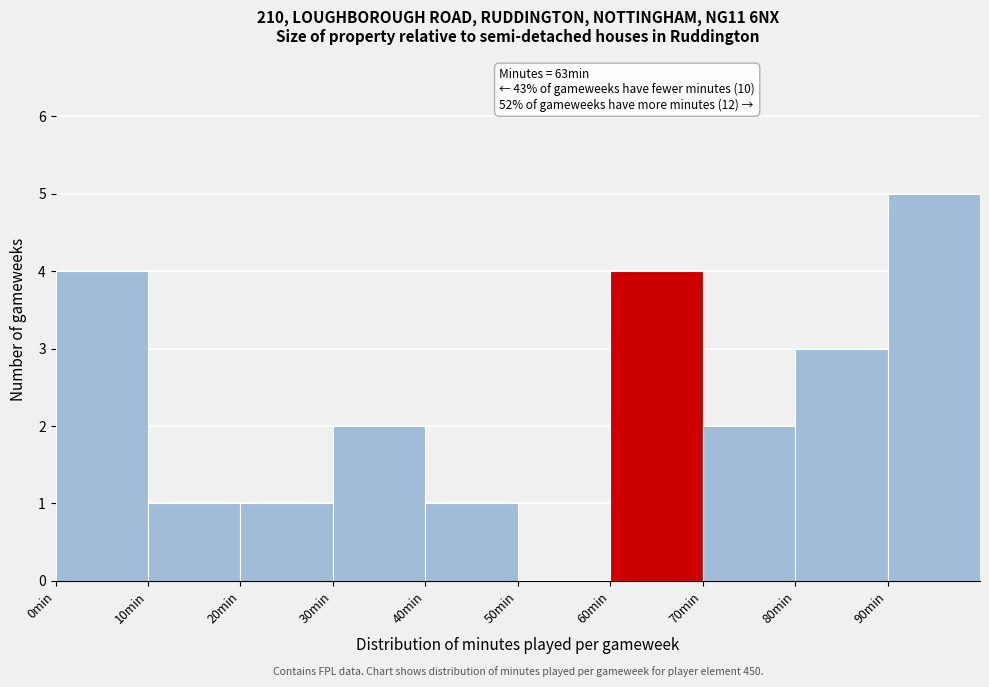

Over which range of the x-axis is the bar tallest?

90 to 100